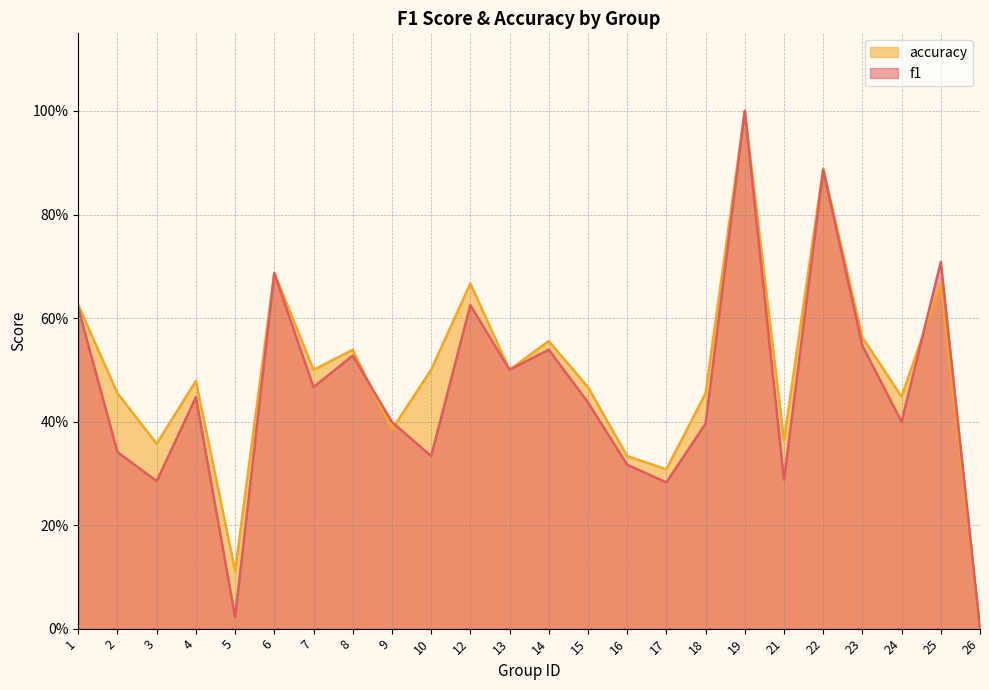

In accuracy, how many points are lower than both neighbors (excluding endpoints)?

8